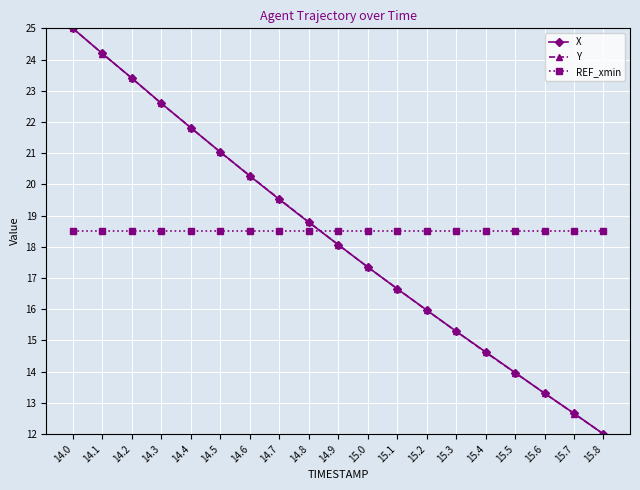

What are all the series names shown in the legend?

X, Y, REF_xmin